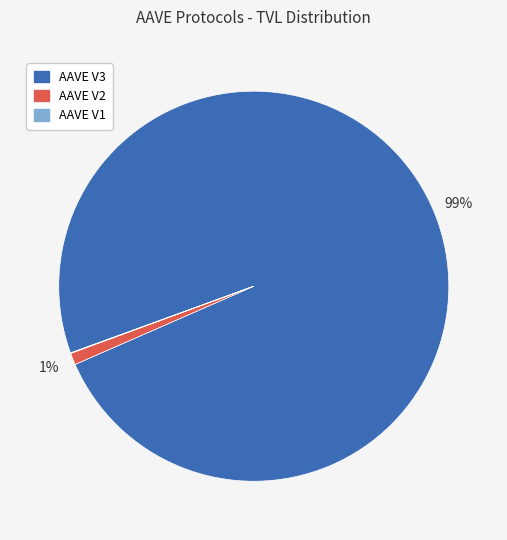

True or false: AAVE V2 accounts for 1% of the total.

True